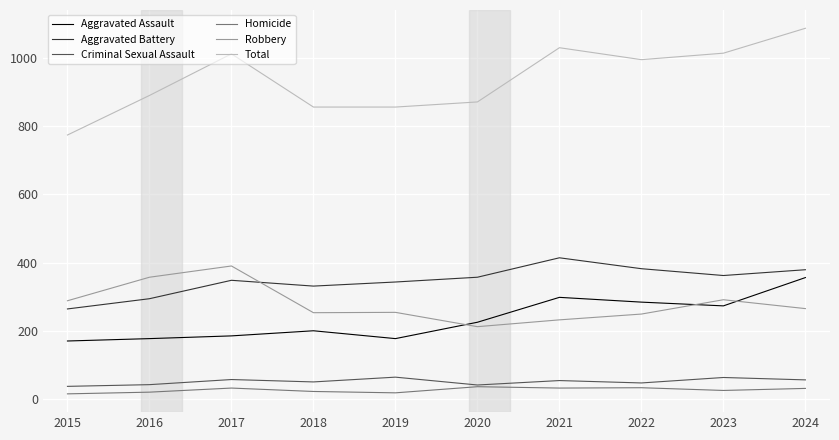

What is the lowest value of the Criminal Sexual Assault series?

37